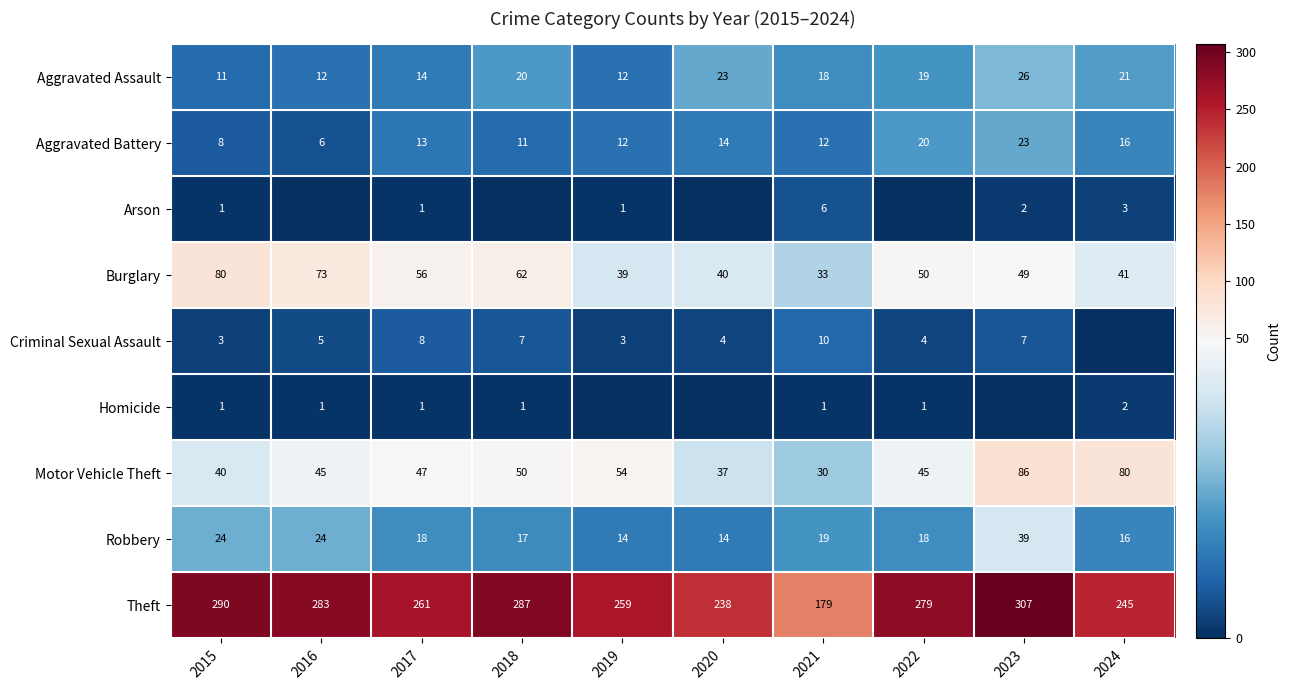

How many values in the Theft series are below 279?

5